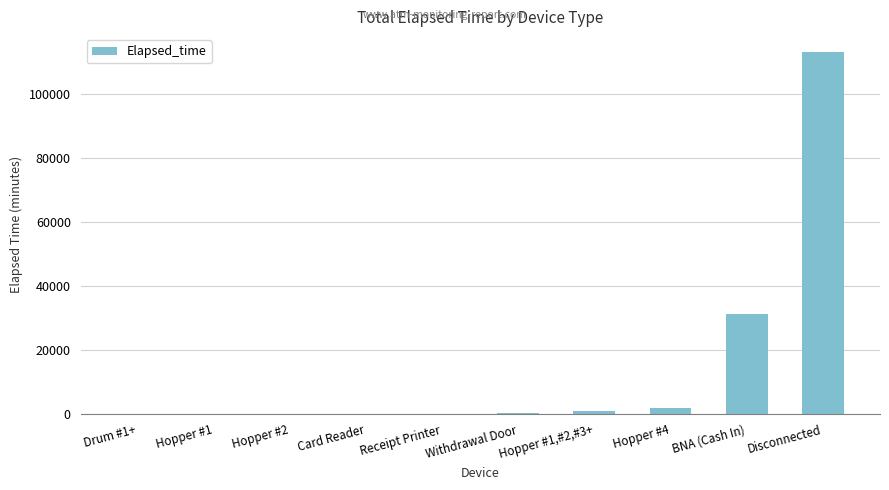

Which label corresponds to the largest value in the chart?

Disconnected